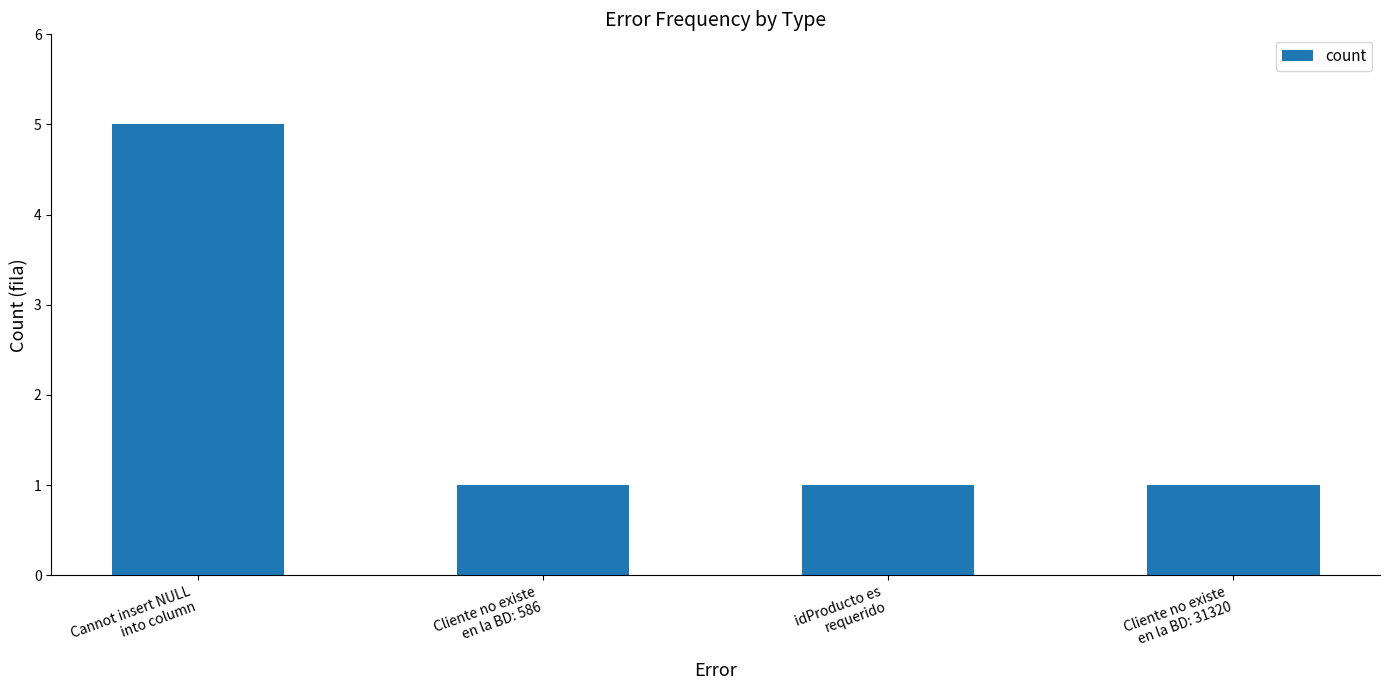

The chart shows a value of 2 at idProducto es
requerido. True or false?

False